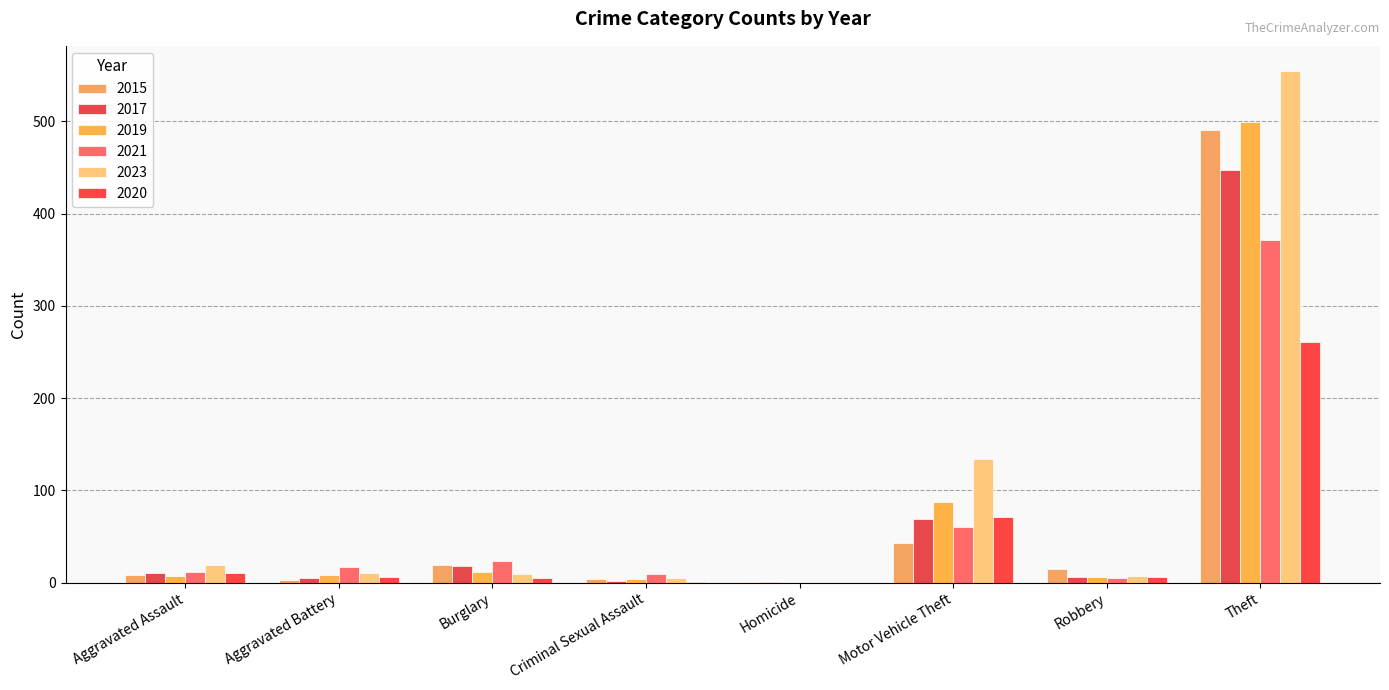

What is the highest value of the 2023 series?

554